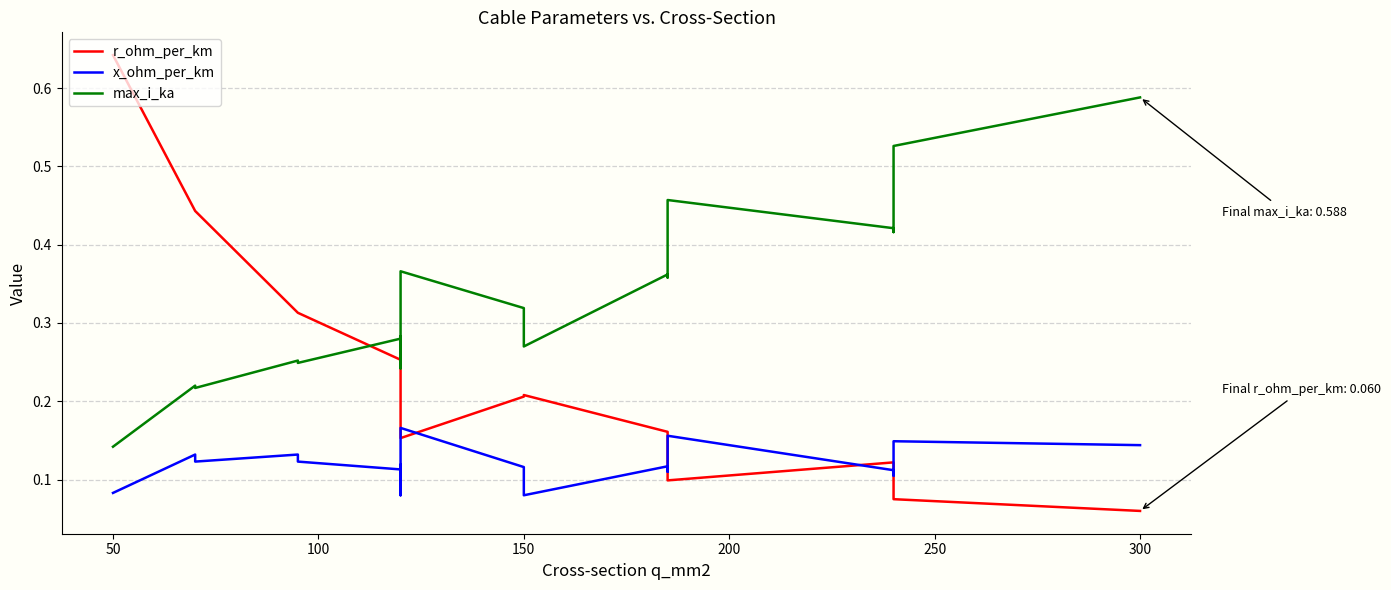

True or false: x_ohm_per_km and max_i_ka cross at least once.

False